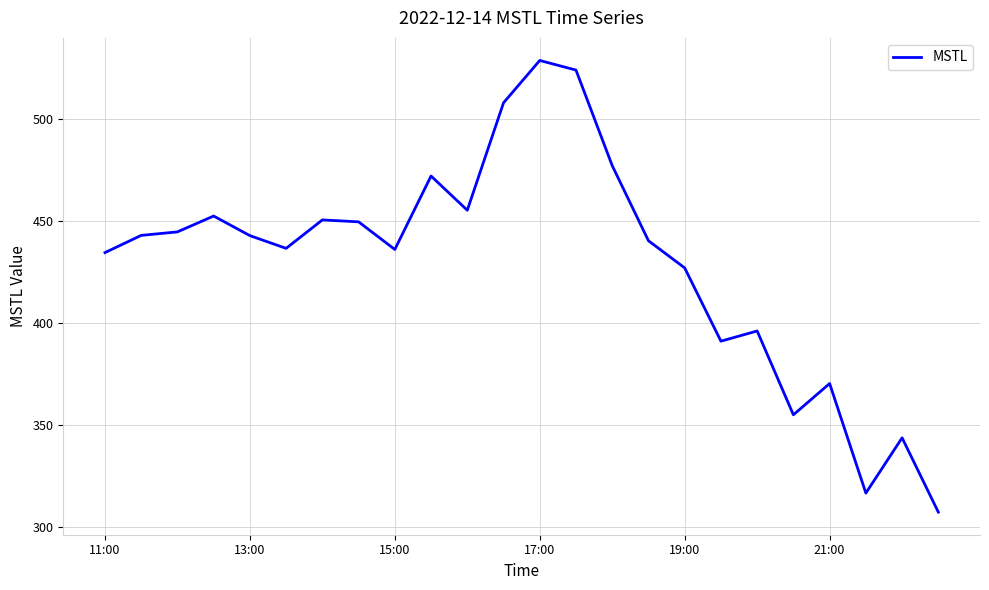

What is the minimum value shown in the chart?

307.4